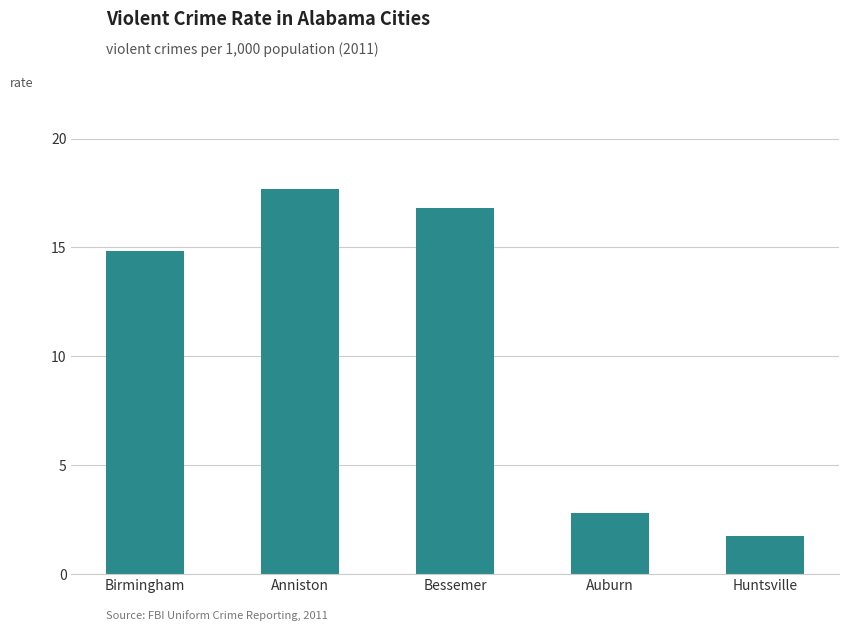

Rank the categories by value from highest to lowest.

Anniston, Bessemer, Birmingham, Auburn, Huntsville